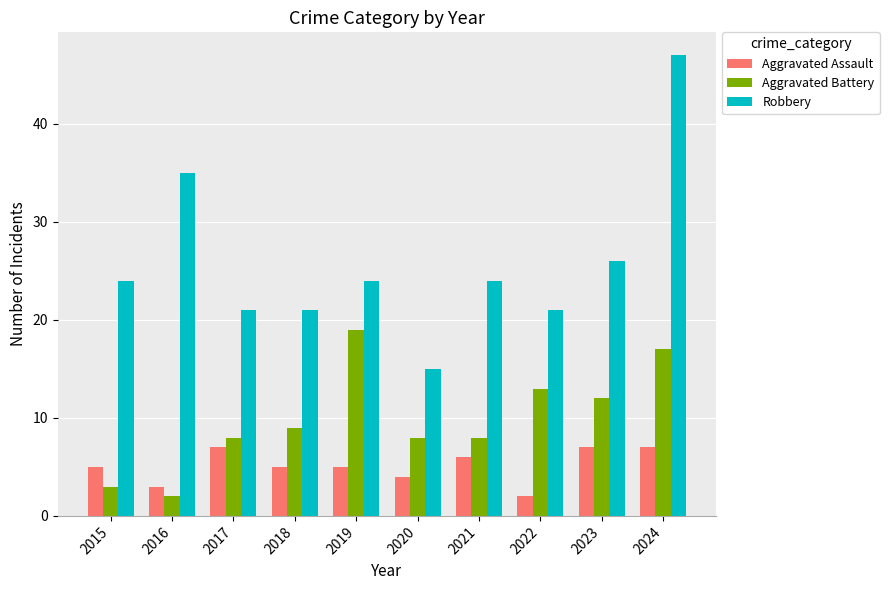

What is the difference between the highest and lowest values at 2024?

40